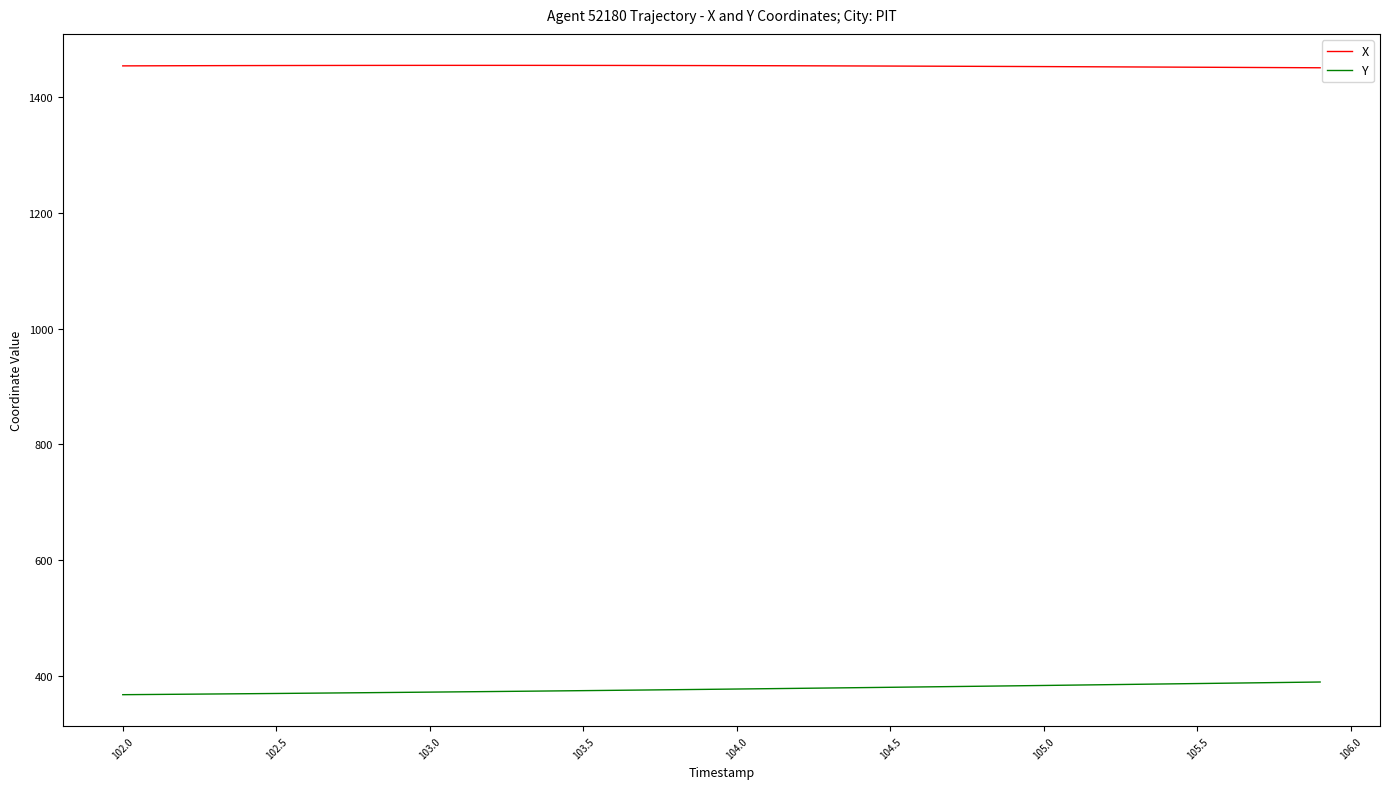

Which series has the largest total across all categories?

X